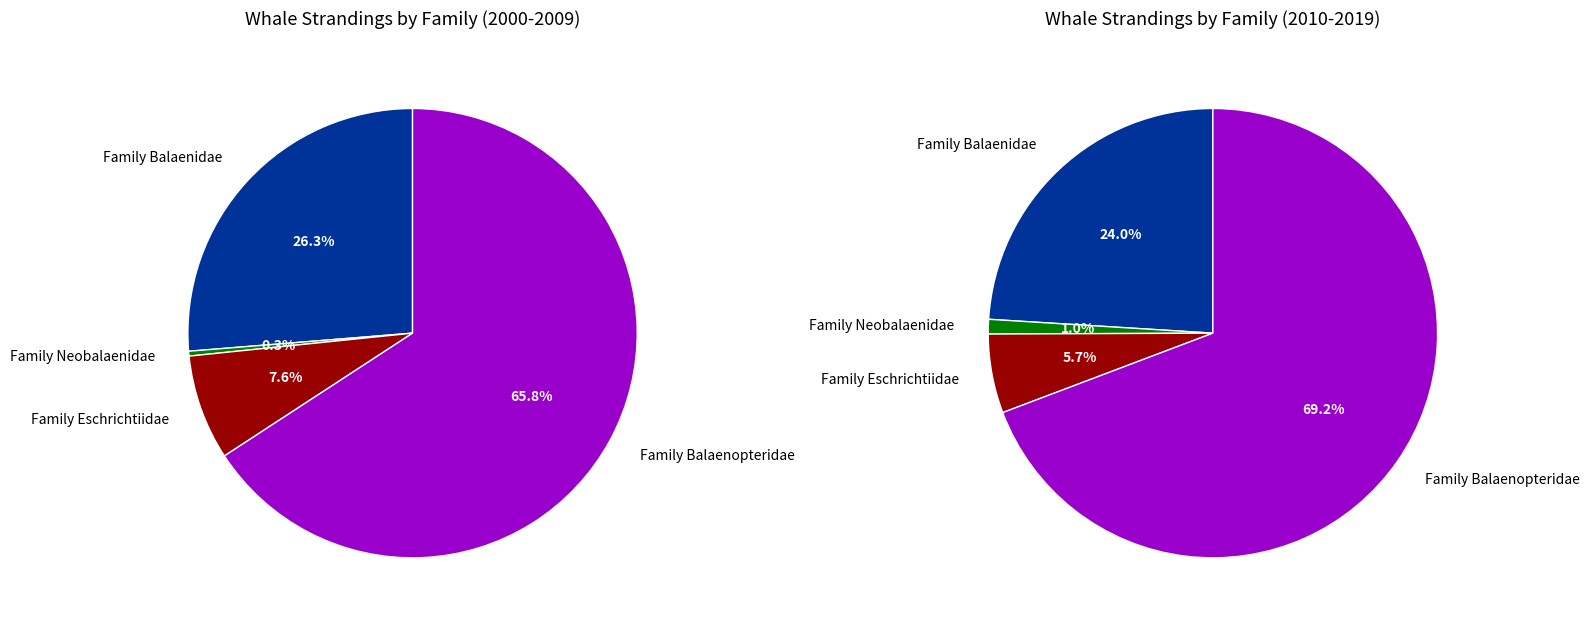

Does any single category account for the majority?

Yes